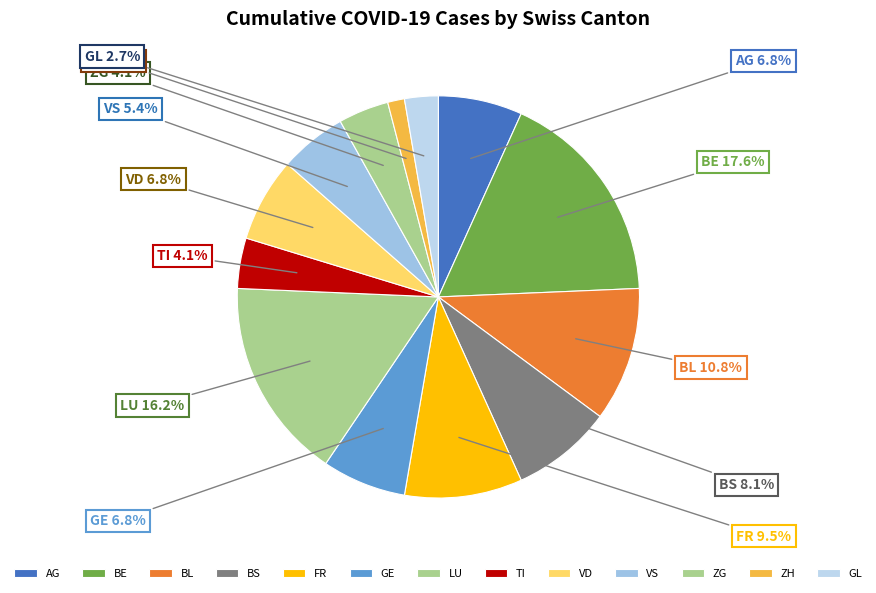

Which slice is the largest?

BE